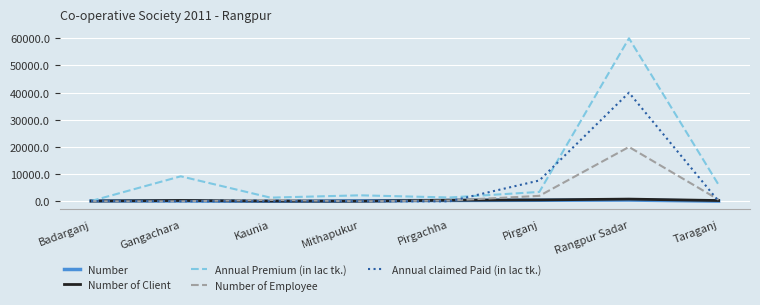

Which category has the highest value across all series?

Rangpur Sadar